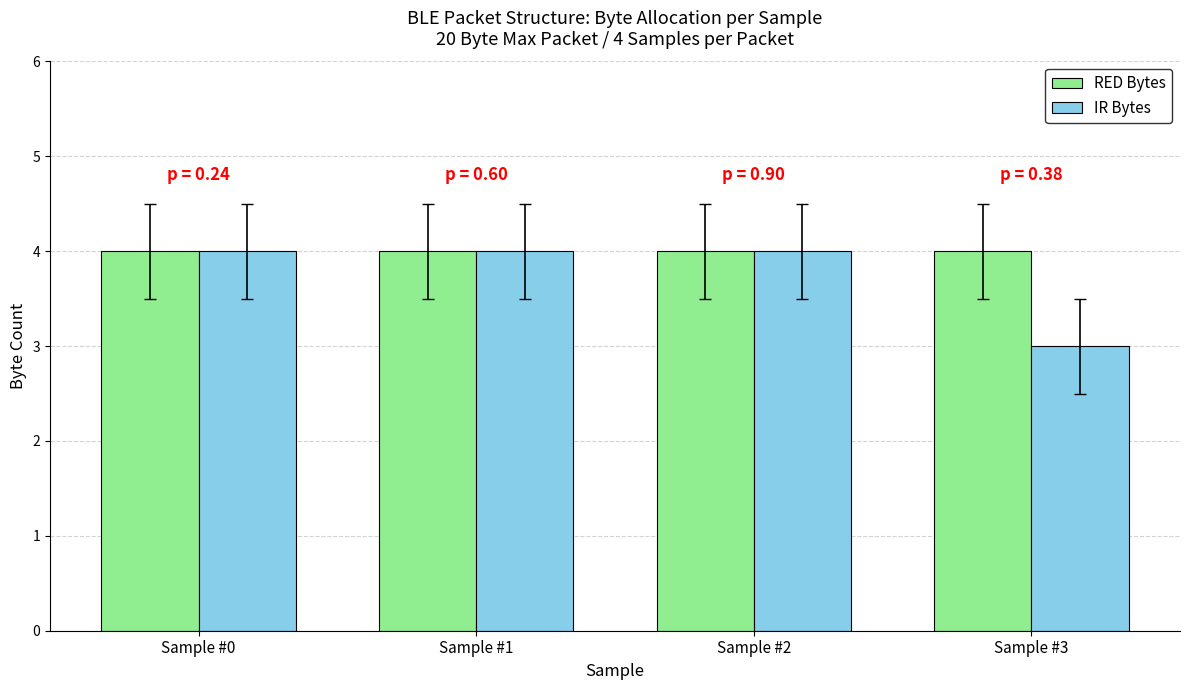

Which series has the largest total across all categories?

RED Bytes